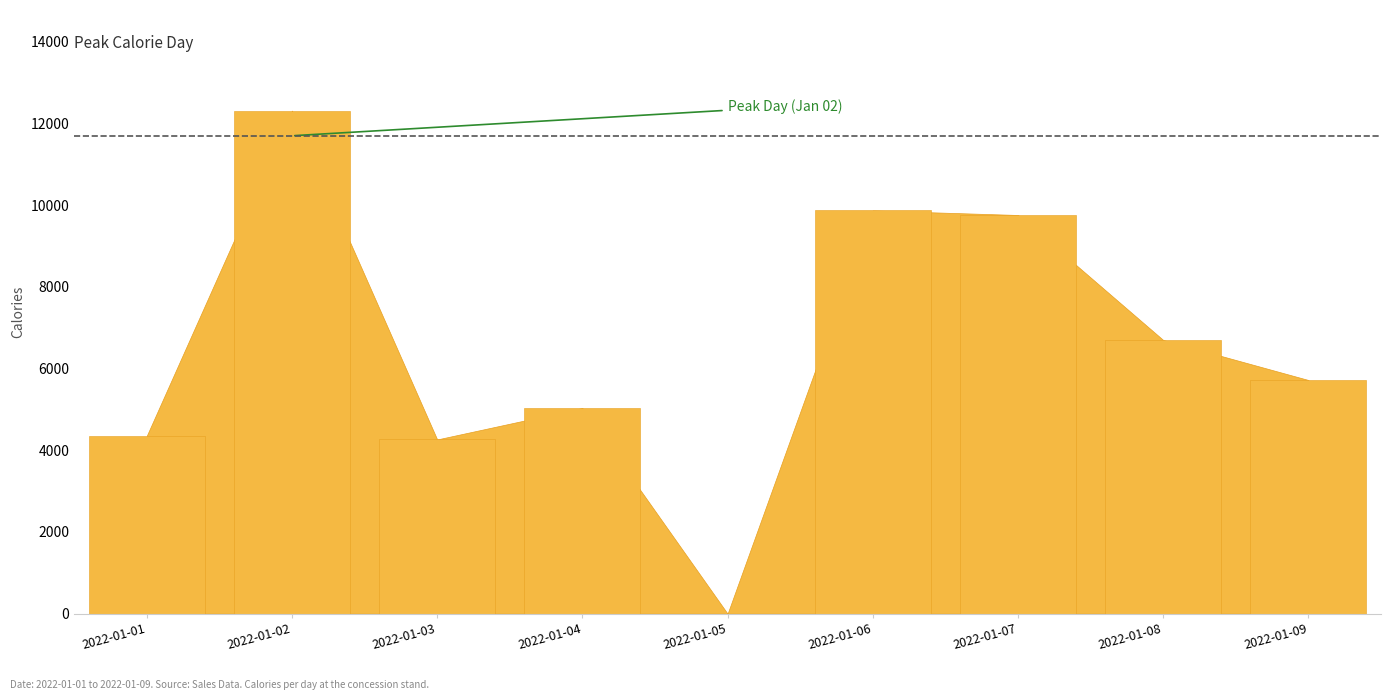

Approximately how many times larger is the value at 2022-01-04 compared to 2022-01-03?

1.2